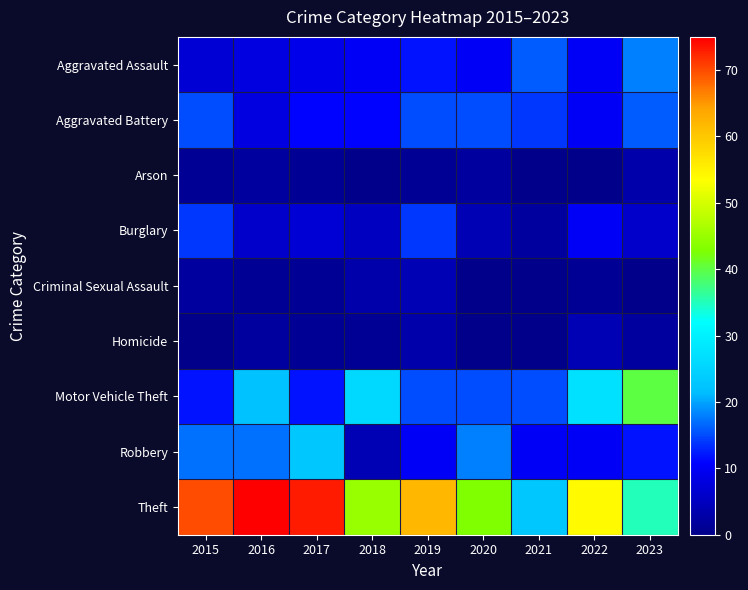

Reading left to right, extract all data points from this chart.

Aggravated Assault: 2015=7	2016=8	2017=9	2018=10	2019=12	2020=10	2021=16	2022=10	2023=18
Aggravated Battery: 2015=15	2016=8	2017=11	2018=11	2019=15	2020=15	2021=14	2022=10	2023=16
Arson: 2015=1	2016=2	2017=1	2018=0	2019=1	2020=2	2021=0	2022=0	2023=3
Burglary: 2015=14	2016=6	2017=7	2018=5	2019=14	2020=4	2021=2	2022=10	2023=6
Criminal Sexual Assault: 2015=2	2016=1	2017=1	2018=3	2019=4	2020=0	2021=0	2022=1	2023=0
Homicide: 2015=0	2016=2	2017=1	2018=1	2019=3	2020=0	2021=0	2022=4	2023=2
Motor Vehicle Theft: 2015=12	2016=22	2017=12	2018=26	2019=15	2020=15	2021=15	2022=27	2023=40
Robbery: 2015=17	2016=17	2017=23	2018=4	2019=10	2020=18	2021=10	2022=10	2023=12
Theft: 2015=70	2016=75	2017=73	2018=45	2019=62	2020=43	2021=23	2022=54	2023=35